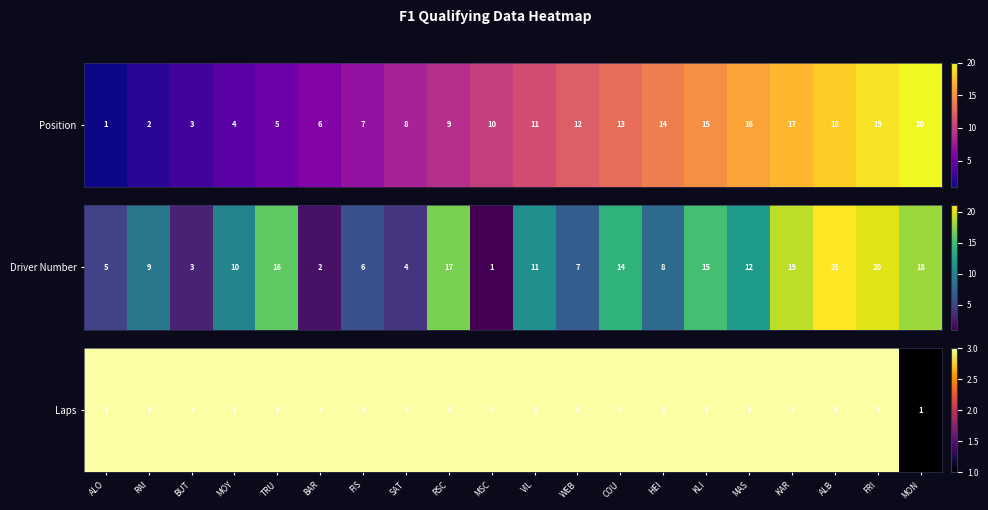

Between WEB and FIS, which is larger?

WEB